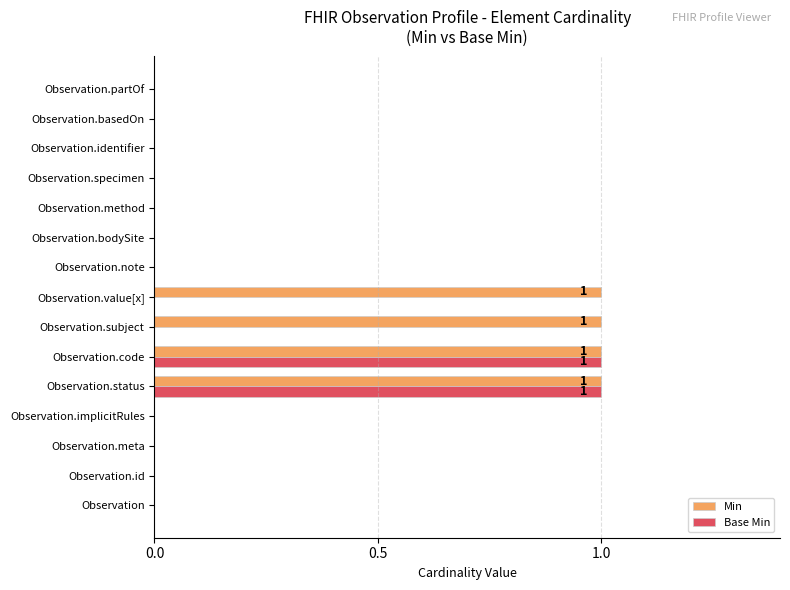

The Base Min series shows 1 at Observation.specimen. True or false?

False